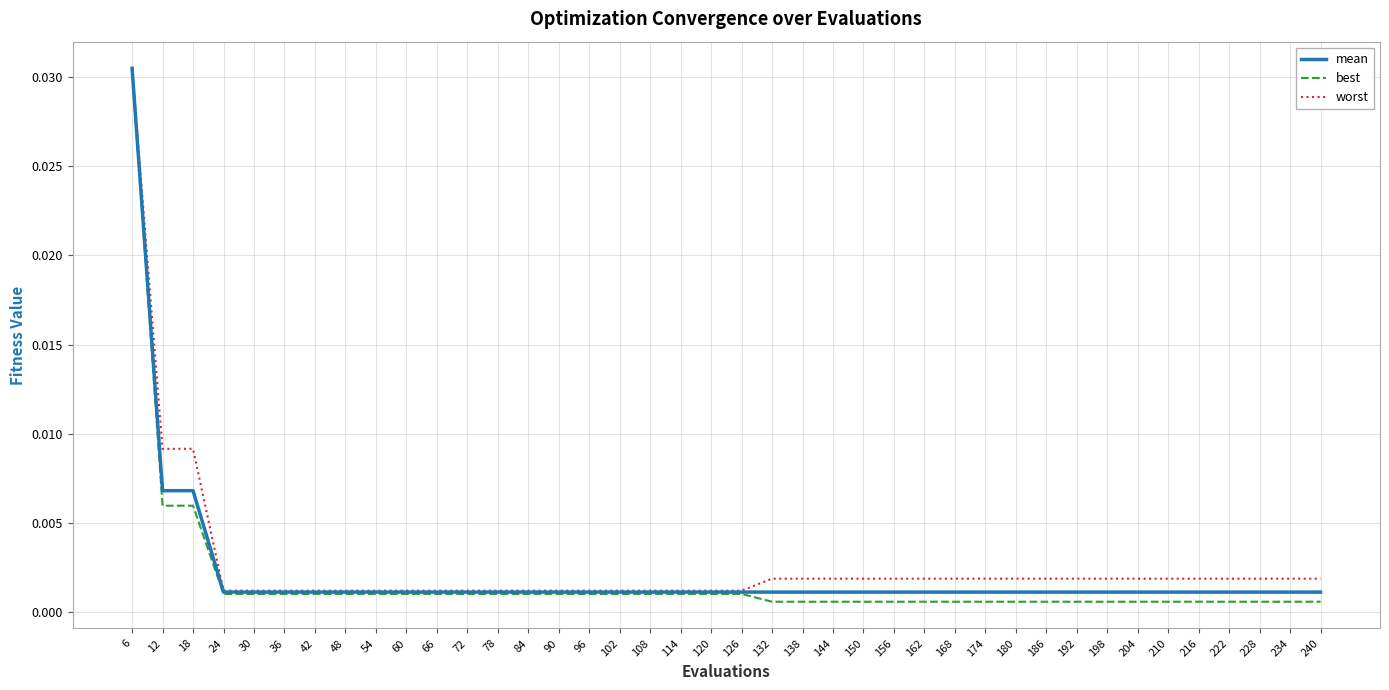

Which category has the highest value in the mean series?

6